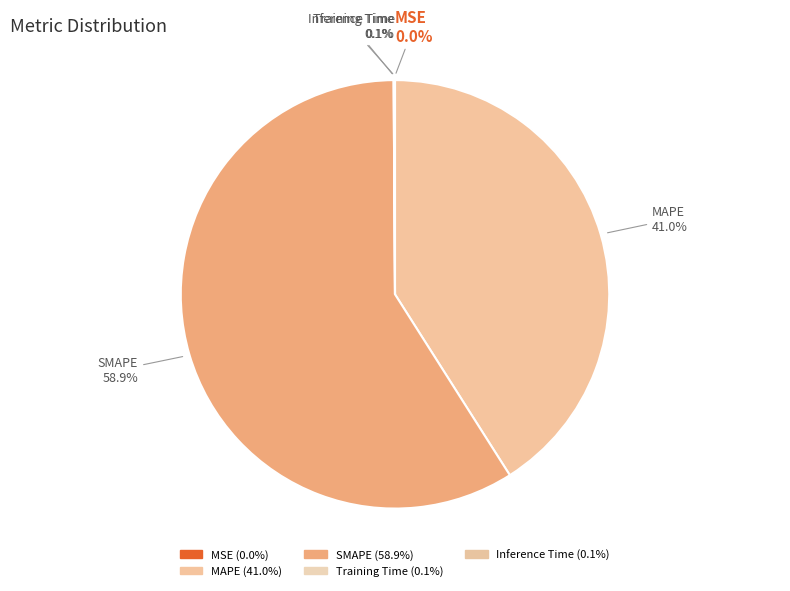

What percentage do MAPE and Training Time together represent?

41.0%